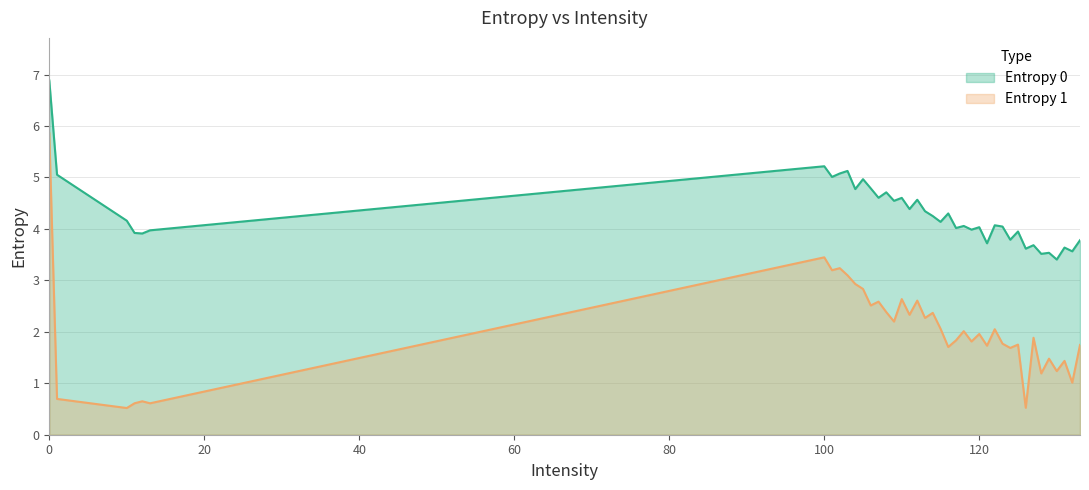

How many lines are shown in the chart?

2